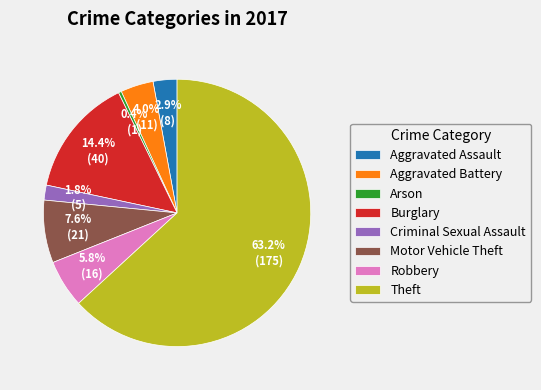

To the nearest percent, what portion does Robbery represent?

6%